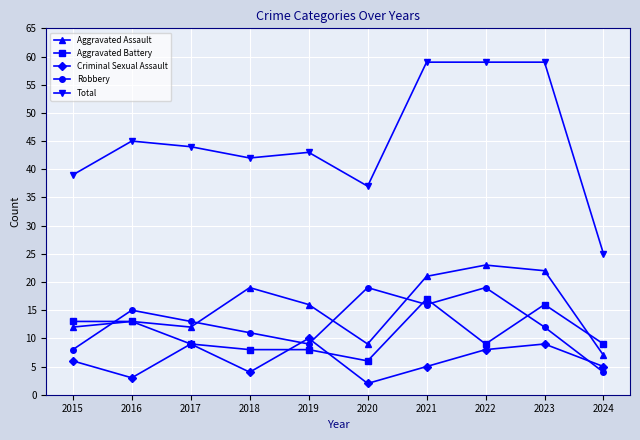

Reading left to right, extract all data points from this chart.

Aggravated Assault: 2015=12	2016=13	2017=12	2018=19	2019=16	2020=9	2021=21	2022=23	2023=22	2024=7
Aggravated Battery: 2015=13	2016=13	2017=9	2018=8	2019=8	2020=6	2021=17	2022=9	2023=16	2024=9
Criminal Sexual Assault: 2015=6	2016=3	2017=9	2018=4	2019=10	2020=2	2021=5	2022=8	2023=9	2024=5
Robbery: 2015=8	2016=15	2017=13	2018=11	2019=9	2020=19	2021=16	2022=19	2023=12	2024=4
Total: 2015=39	2016=45	2017=44	2018=42	2019=43	2020=37	2021=59	2022=59	2023=59	2024=25